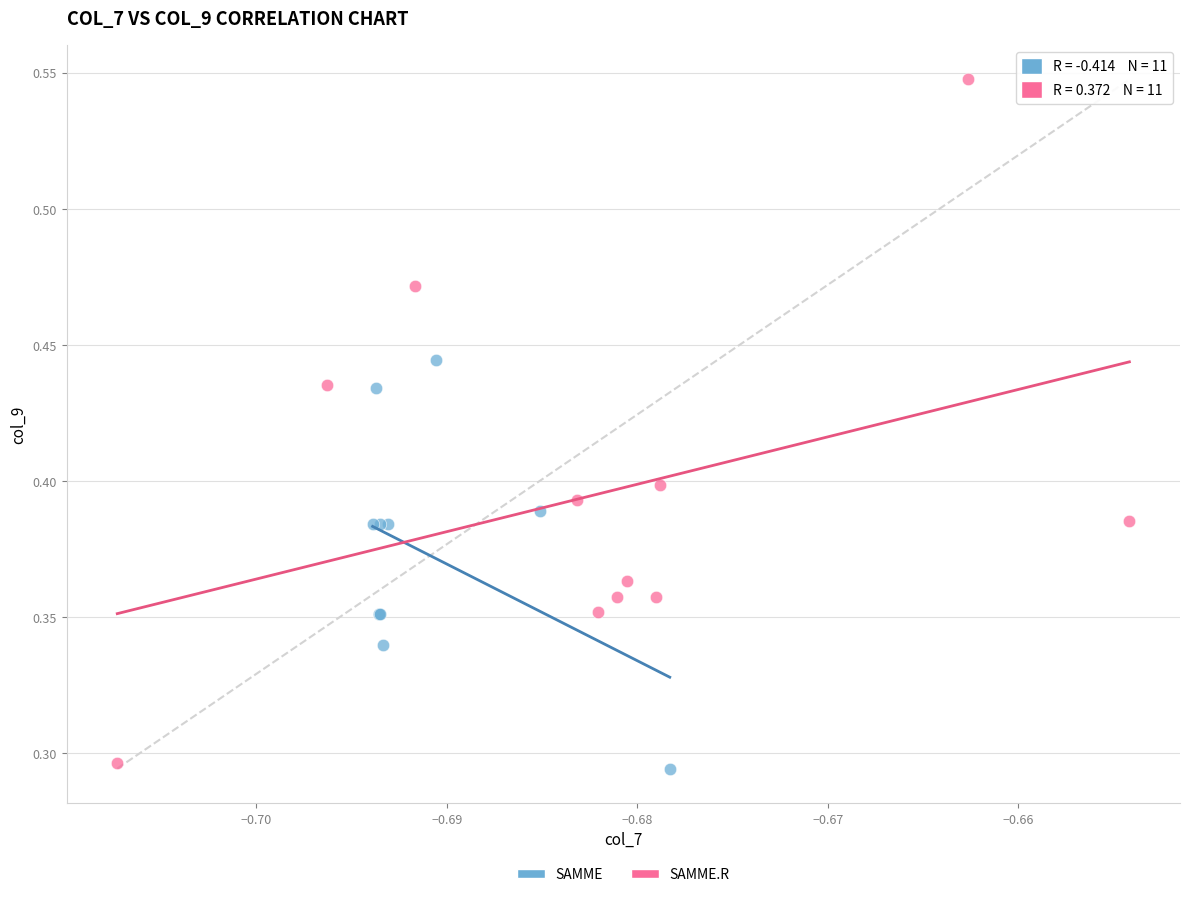

Which series reaches the maximum Y coordinate?

SAMME.R